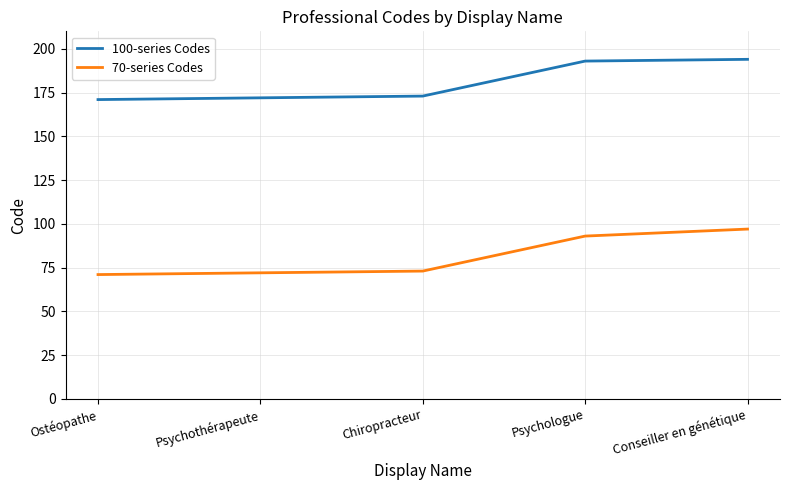

What is the minimum value for 100-series Codes?

171